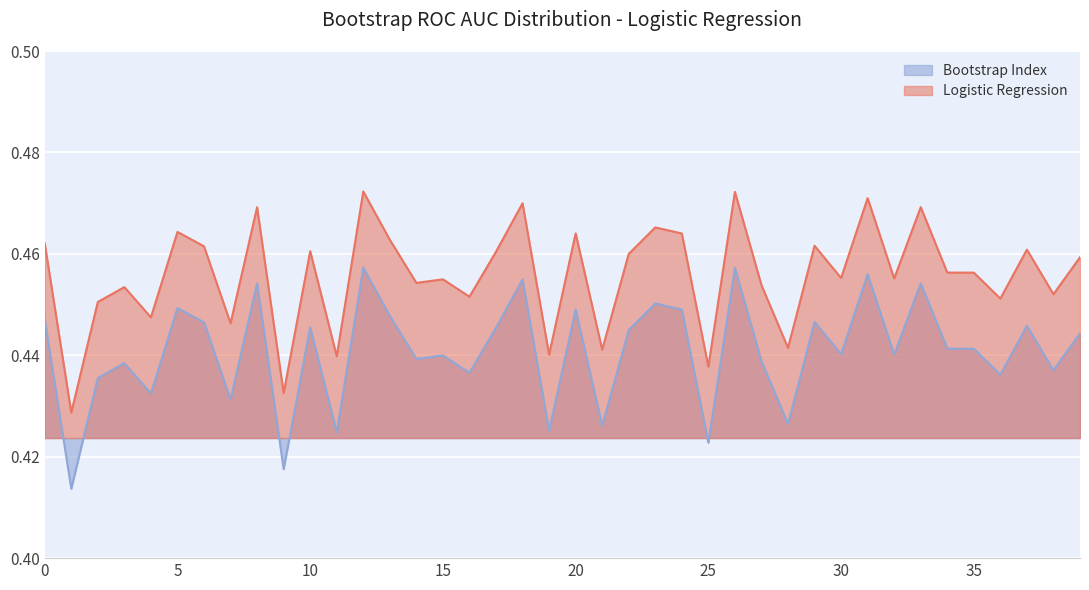

Reading left to right, extract all data points from this chart.

0=0.4	1=0.4	2=0.4	3=0.4	4=0.4	5=0.4	6=0.4	7=0.4	8=0.5	9=0.4	10=0.4	11=0.4	12=0.5	13=0.4	14=0.4	15=0.4	16=0.4	17=0.4	18=0.5	19=0.4	20=0.4	21=0.4	22=0.4	23=0.5	24=0.4	25=0.4	26=0.5	27=0.4	28=0.4	29=0.4	30=0.4	31=0.5	32=0.4	33=0.5	34=0.4	35=0.4	36=0.4	37=0.4	38=0.4	39=0.4